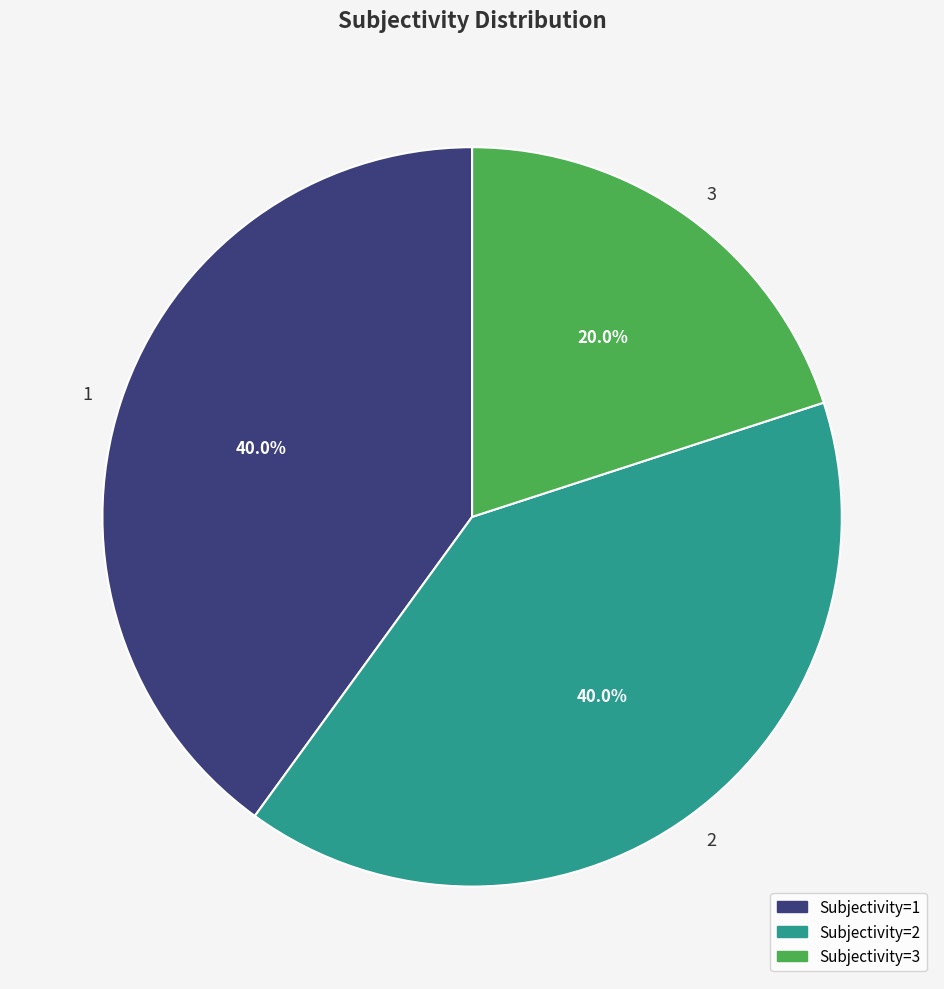

Does 1 represent more than half of the total?

No